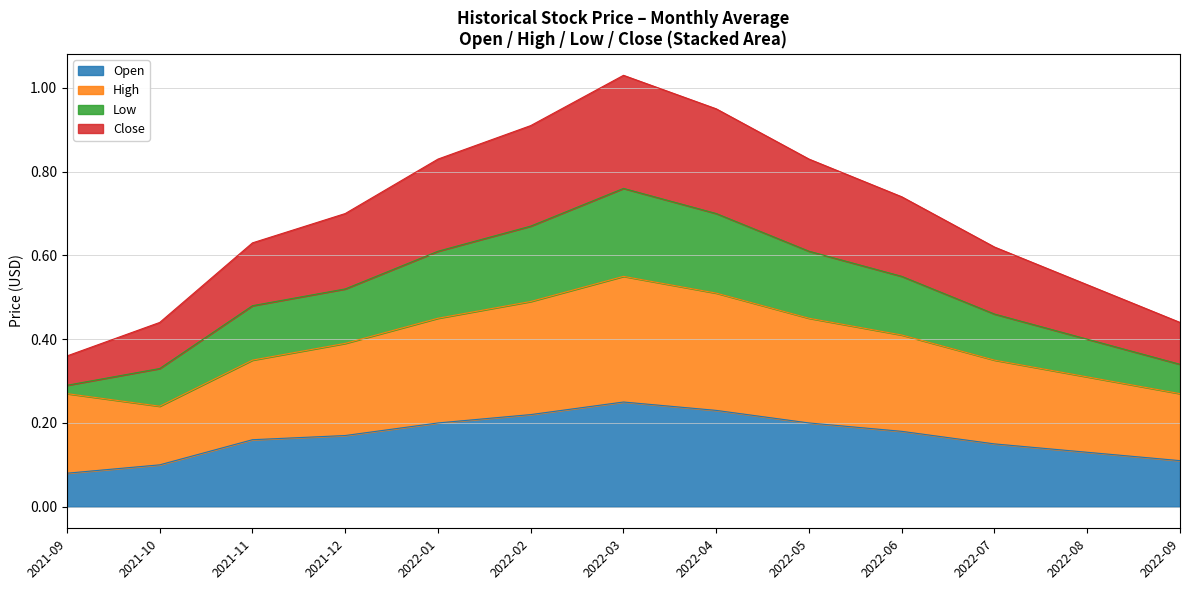

How many Open values are between 0 and 1?

13